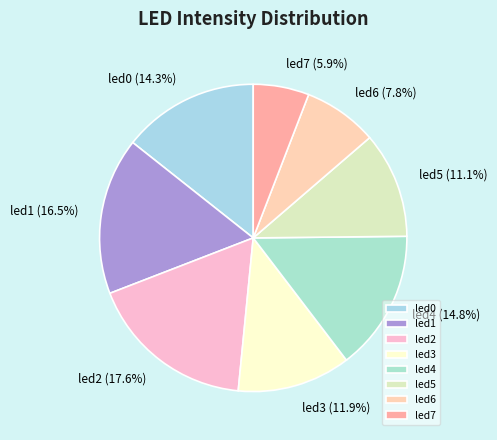

Which slice is the largest?

led2